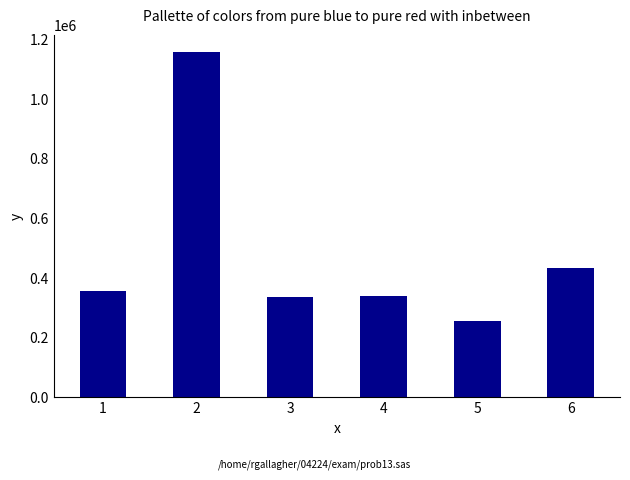

How many data points are less than 356066?

3